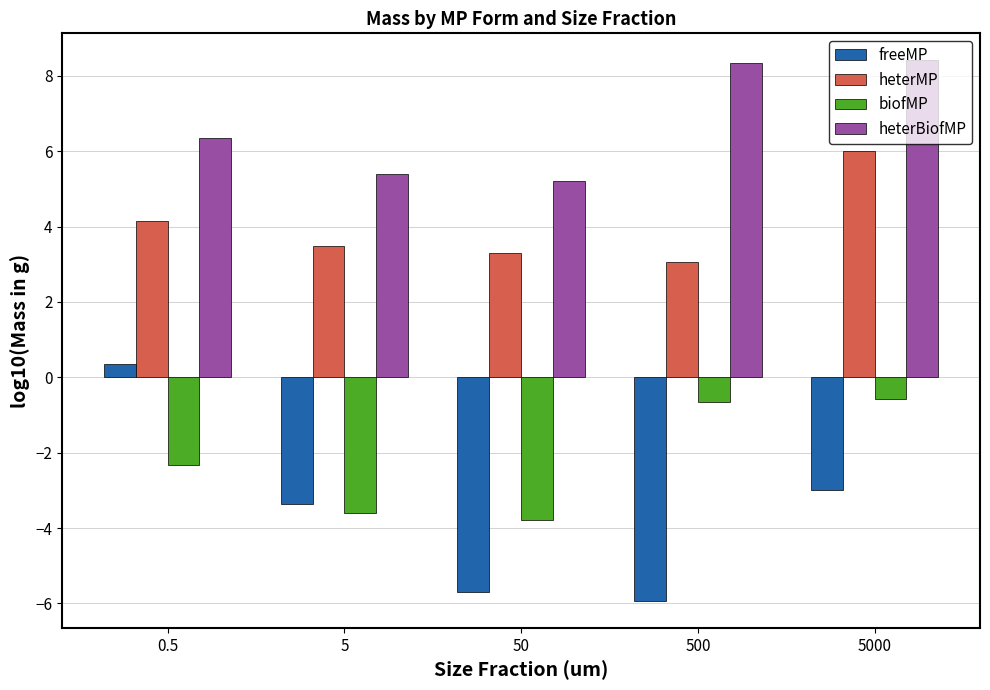

What is the minimum value shown in the chart?

-5.9